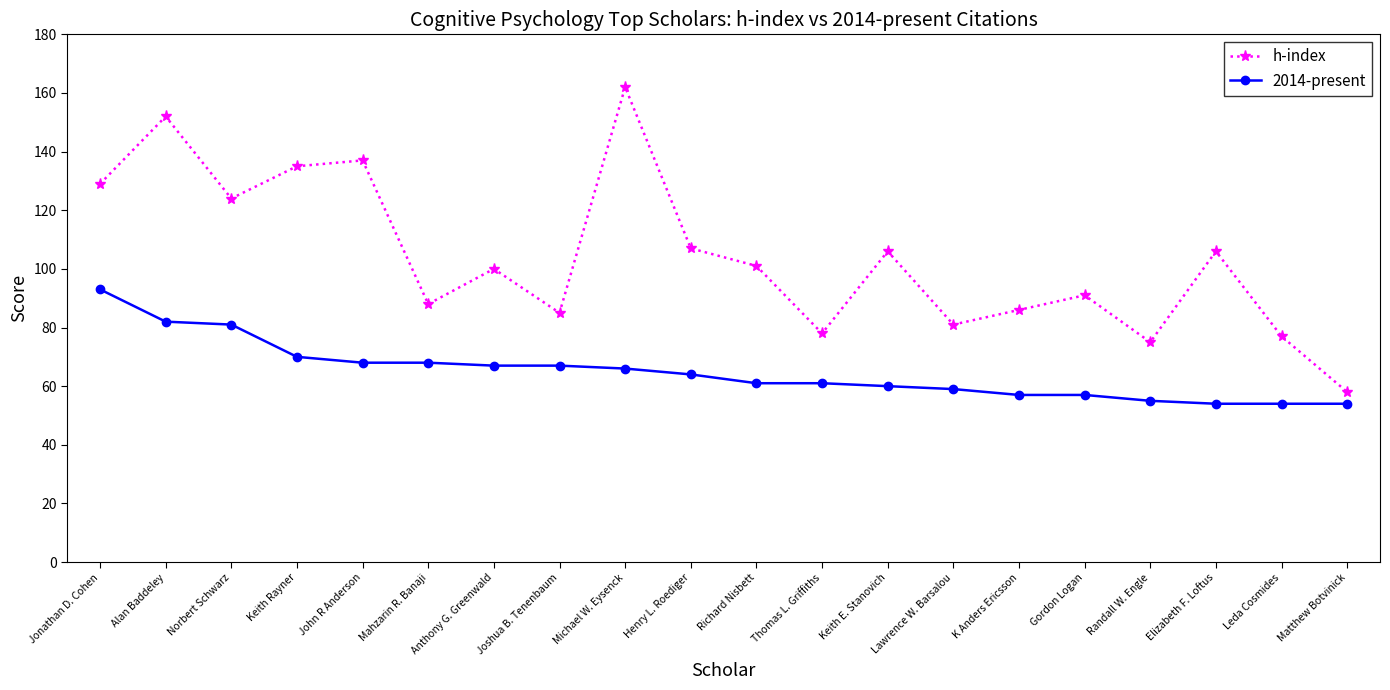

True or false: h-index has more than 1 interior local peaks.

True